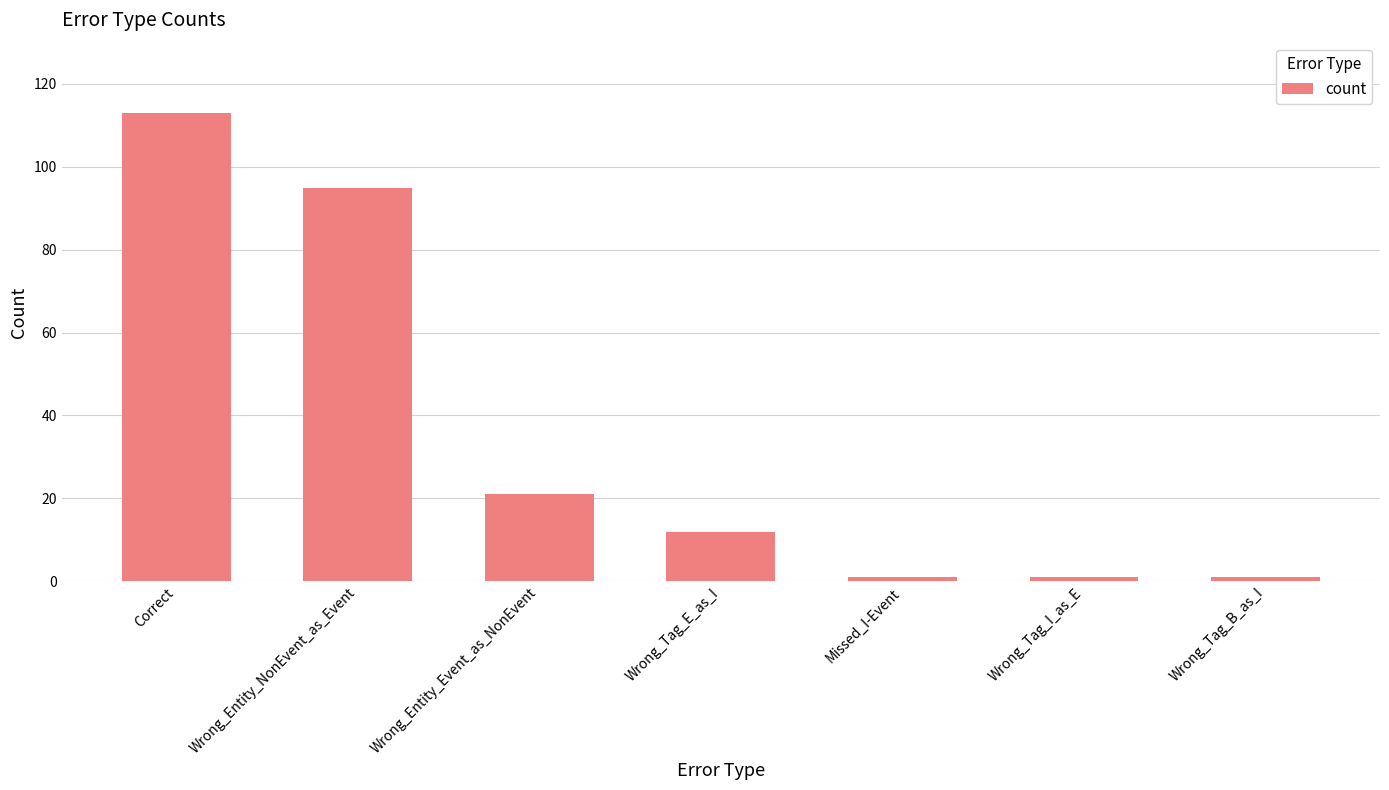

What is the average value?

35